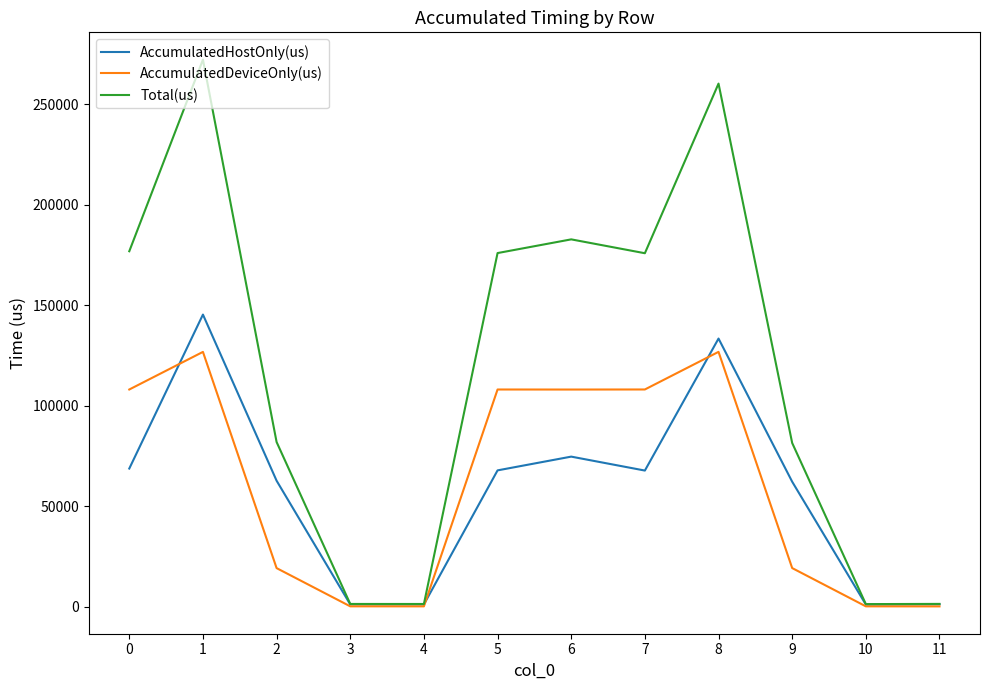

The value of AccumulatedDeviceOnly(us) at 5 is 67035.6. True or false?

False